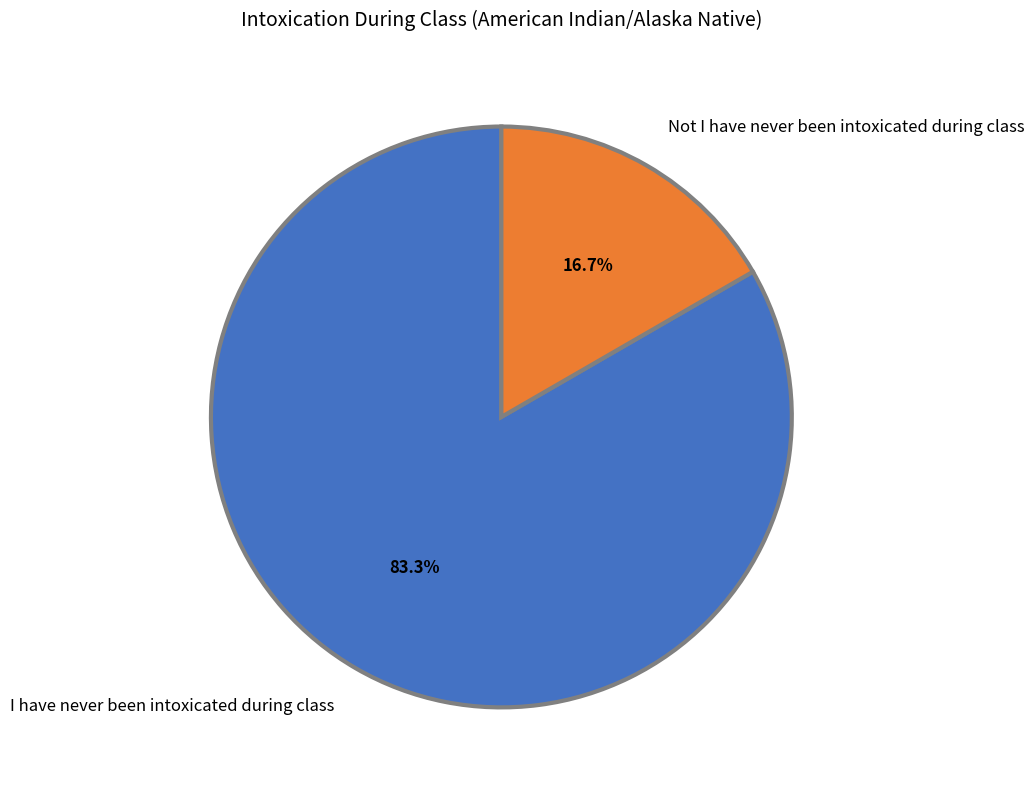

Which slice is the largest?

I have never been intoxicated during class